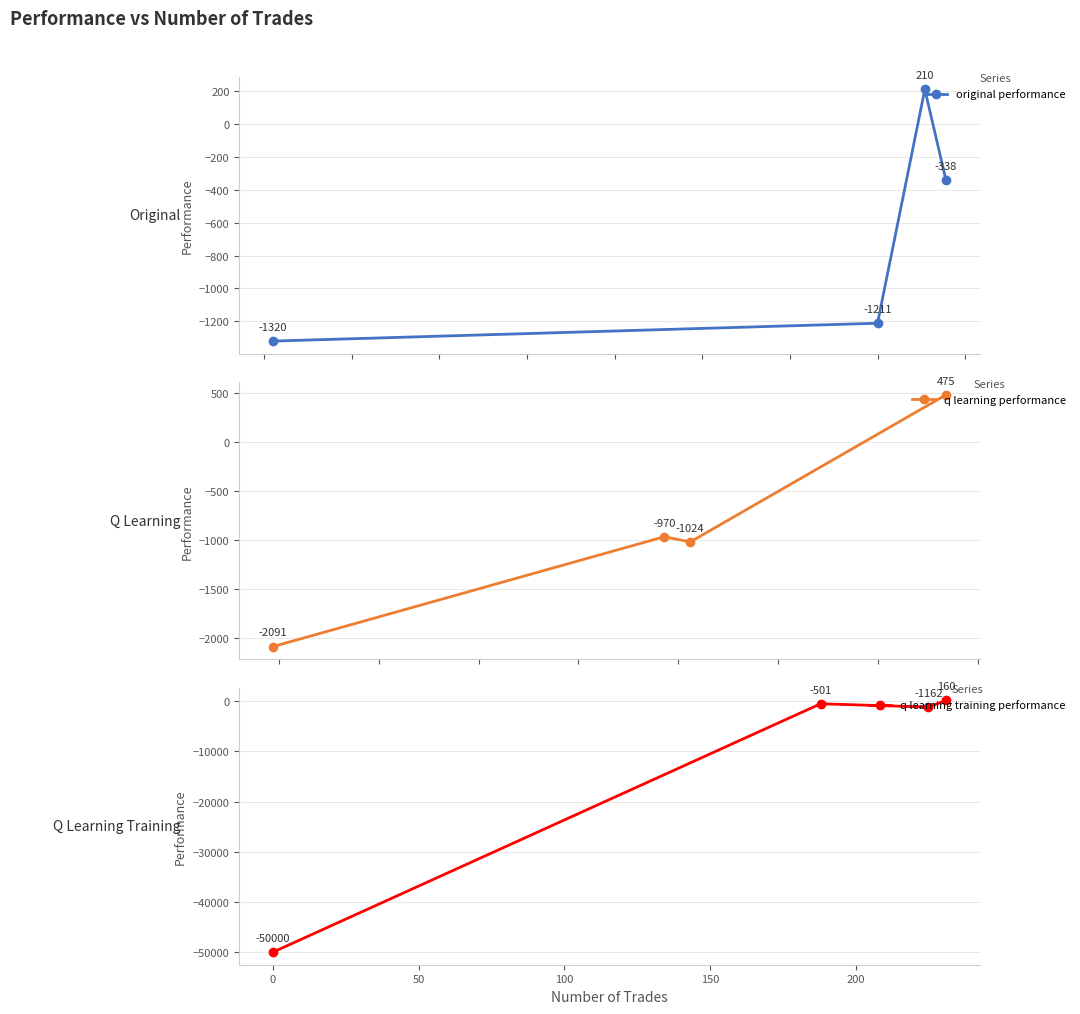

What are all the series names shown in the legend?

original performance, q learning performance, q learning training performance